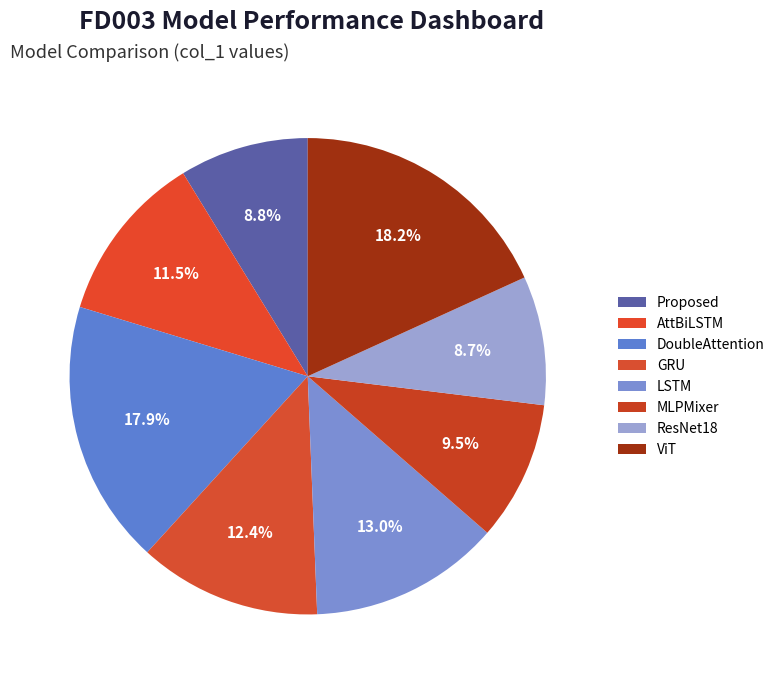

The Proposed slice represents 9% of the pie. True or false?

True